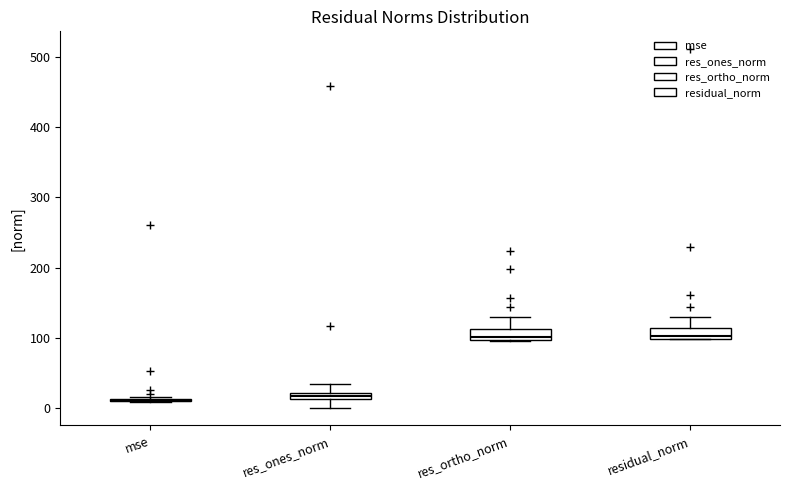

Where does the upper whisker of the box for res_ones_norm end on the y-axis? The values are not printed on the chart, so give them approximately, as read against the axis.

30